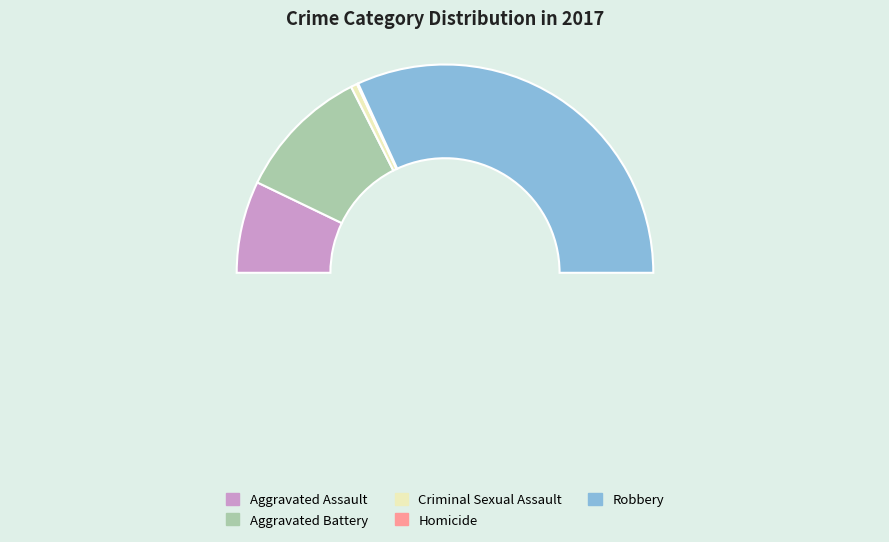

Does Homicide account for over 50% of the chart?

No